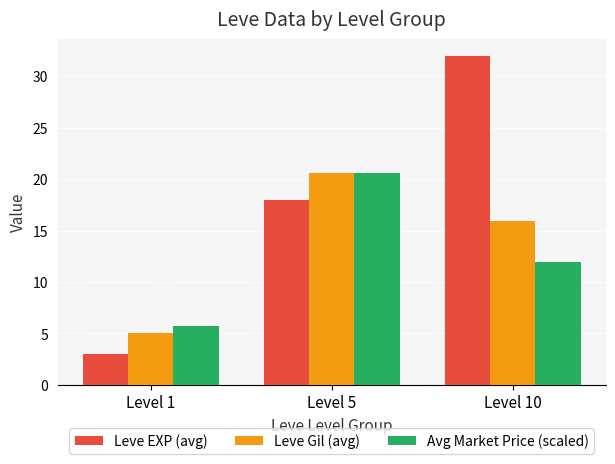

What is the value of the Leve EXP (avg) bar at the 3rd from the left?

32.0